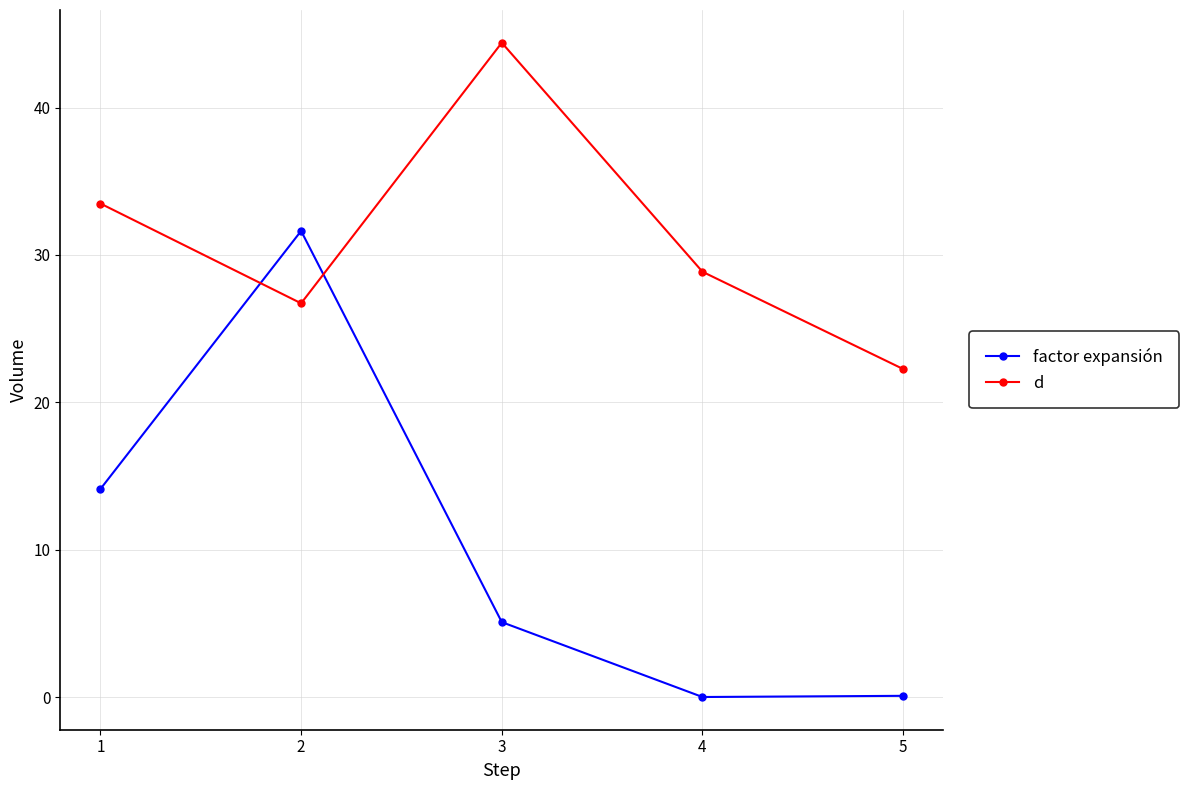

At which category is the sum across all series the highest?

2